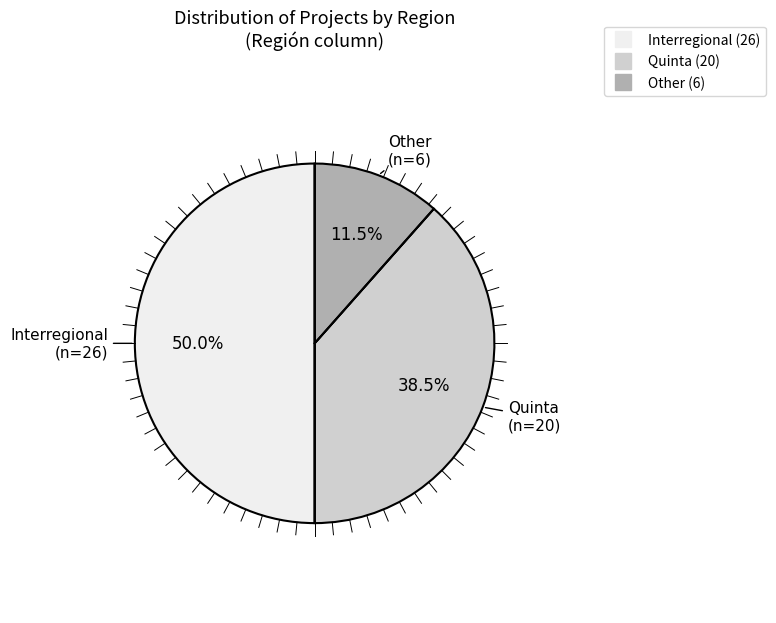

Which slice is the largest?

Interregional